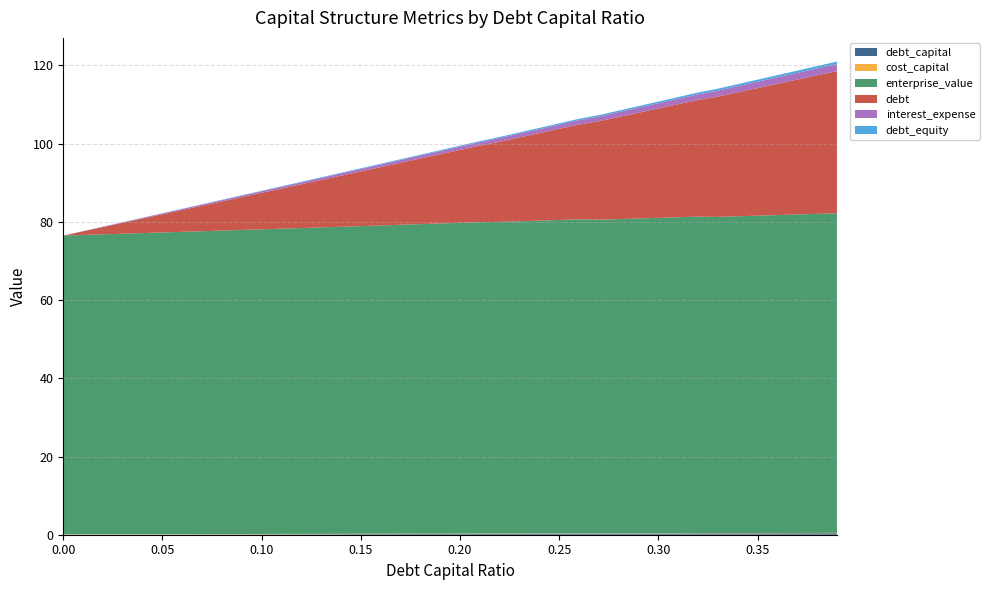

Reading left to right, extract all data points from this chart.

debt_capital: 0.0	0.0	0.0	0.0	0.0	0.1	0.1	0.1	0.1	0.1	0.1	0.1	0.1	0.1	0.1	0.1	0.2	0.2	0.2	0.2	0.2	0.2	0.2	0.2	0.2	0.2	0.3	0.3	0.3	0.3	0.3	0.3	0.3	0.3	0.3	0.3	0.4	0.4	0.4	0.4
cost_capital: 0.1	0.1	0.1	0.1	0.1	0.1	0.1	0.1	0.1	0.1	0.1	0.1	0.1	0.1	0.1	0.1	0.1	0.1	0.1	0.1	0.1	0.1	0.1	0.1	0.1	0.1	0.1	0.1	0.1	0.1	0.1	0.1	0.1	0.1	0.1	0.1	0.1	0.1	0.1	0.1
enterprise_value: 76.4	76.6	76.7	76.9	77.0	77.2	77.3	77.5	77.6	77.8	77.9	78.1	78.2	78.4	78.5	78.7	78.8	79.0	79.2	79.3	79.5	79.6	79.7	79.8	80.0	80.2	80.3	80.2	80.3	80.5	80.6	80.8	80.9	80.9	81.0	81.2	81.3	81.4	81.6	81.7
debt: 0.0	0.9	1.9	2.8	3.7	4.7	5.6	6.5	7.5	8.4	9.3	10.3	11.2	12.1	13.1	14.0	14.9	15.8	16.8	17.7	18.6	19.6	20.5	21.4	22.4	23.3	24.2	25.2	26.1	27.0	28.0	28.9	29.8	30.8	31.7	32.6	33.6	34.5	35.4	36.4
interest_expense: 0.0	0.0	0.1	0.1	0.2	0.2	0.3	0.3	0.3	0.4	0.4	0.5	0.5	0.5	0.6	0.6	0.7	0.7	0.8	0.8	0.8	0.9	0.9	1.0	1.0	1.1	1.1	1.2	1.3	1.3	1.3	1.4	1.4	1.5	1.6	1.6	1.7	1.7	1.8	1.8
debt_equity: 0.0	0.0	0.0	0.0	0.0	0.1	0.1	0.1	0.1	0.1	0.1	0.1	0.1	0.1	0.2	0.2	0.2	0.2	0.2	0.2	0.2	0.3	0.3	0.3	0.3	0.3	0.4	0.4	0.4	0.4	0.4	0.4	0.5	0.5	0.5	0.5	0.6	0.6	0.6	0.6